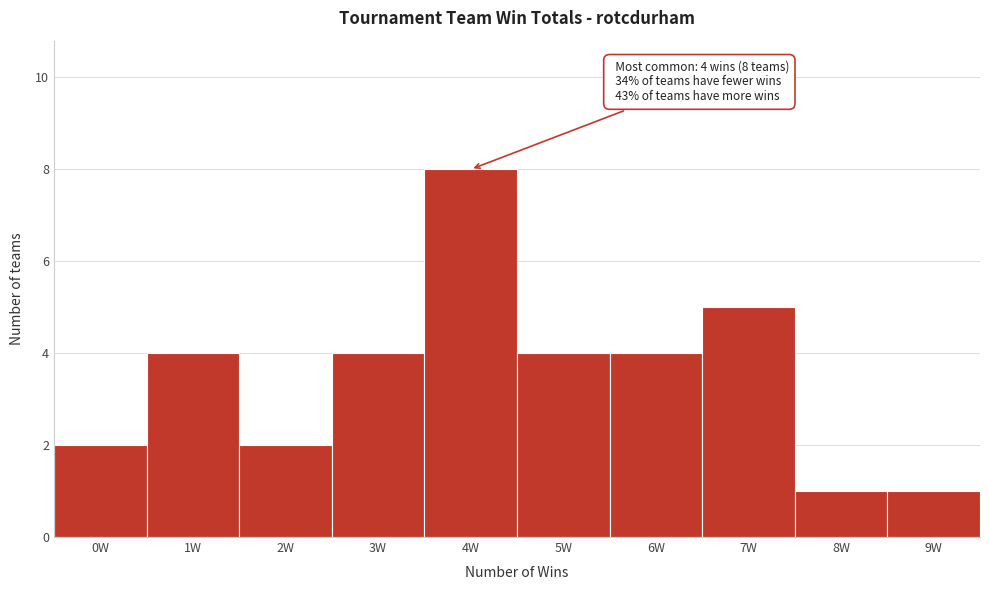

Over which range of the x-axis is the bar tallest?

3.5 to 4.5